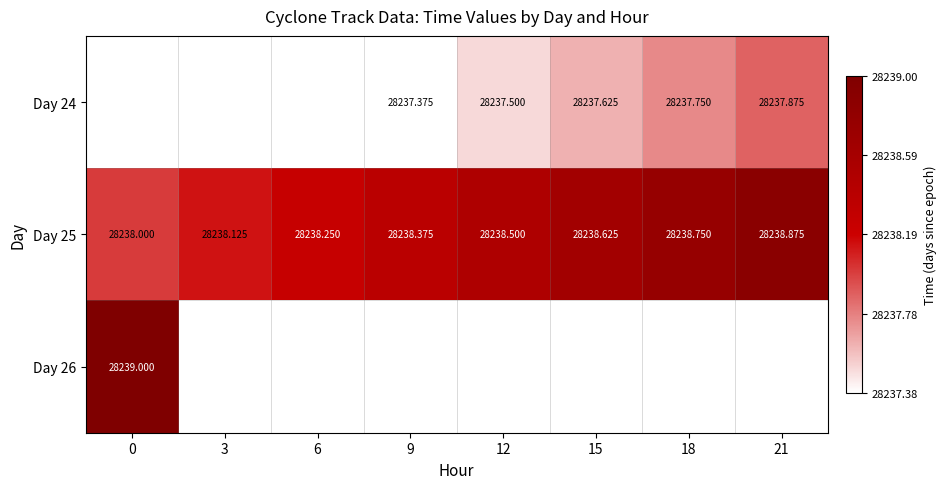

Is it true that Day 25 equals 28238.2 at 6?

True